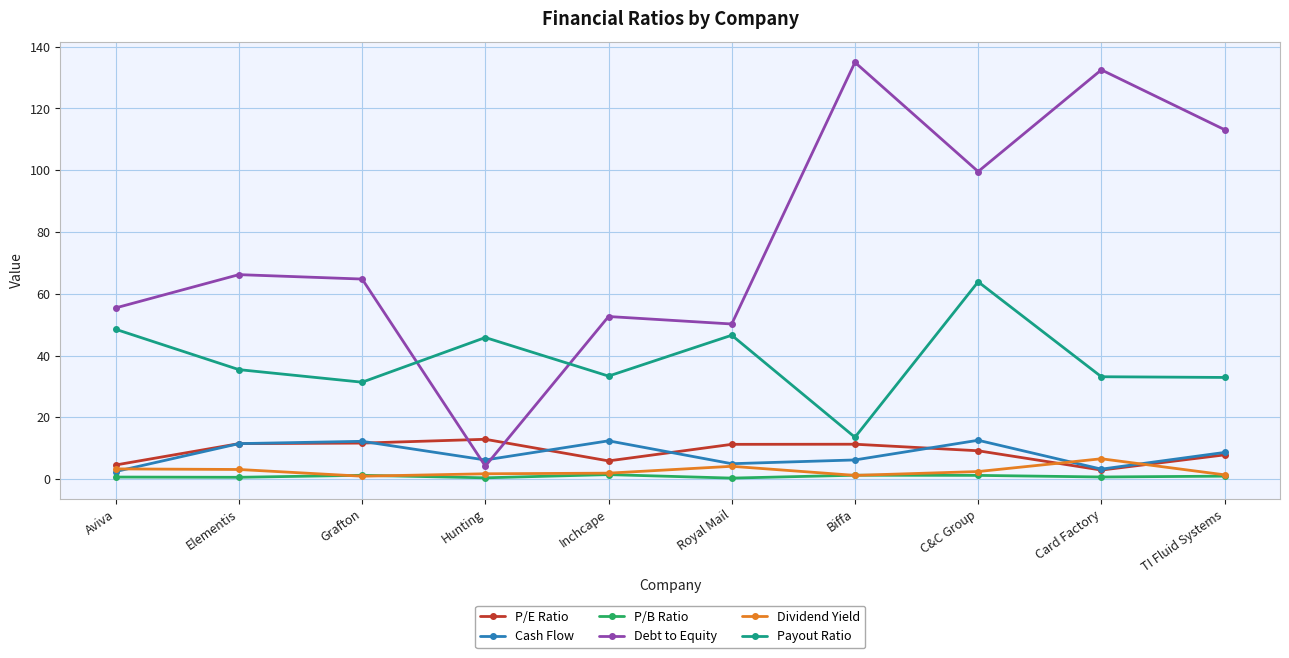

What position from the right is Inchcape?

6